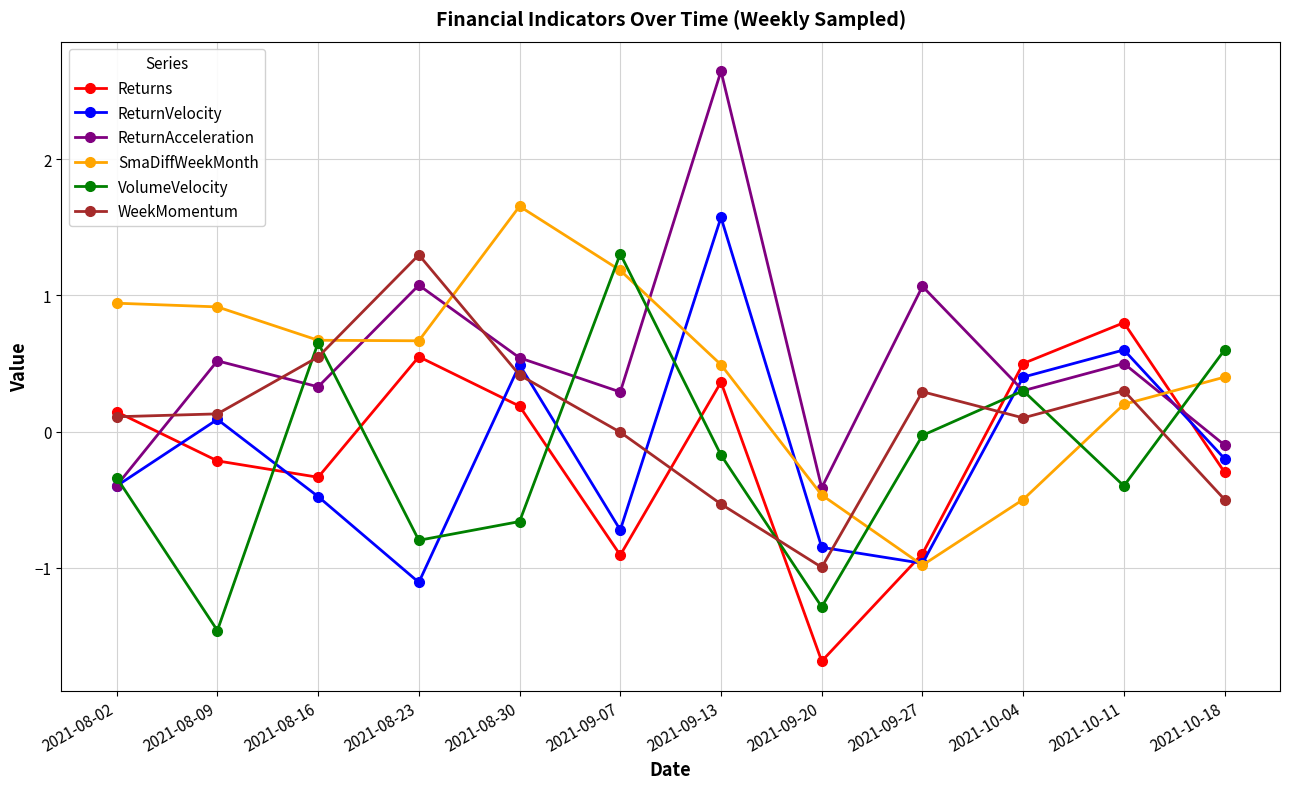

Where is SmaDiffWeekMonth nearest to the value 0?

2021-10-11